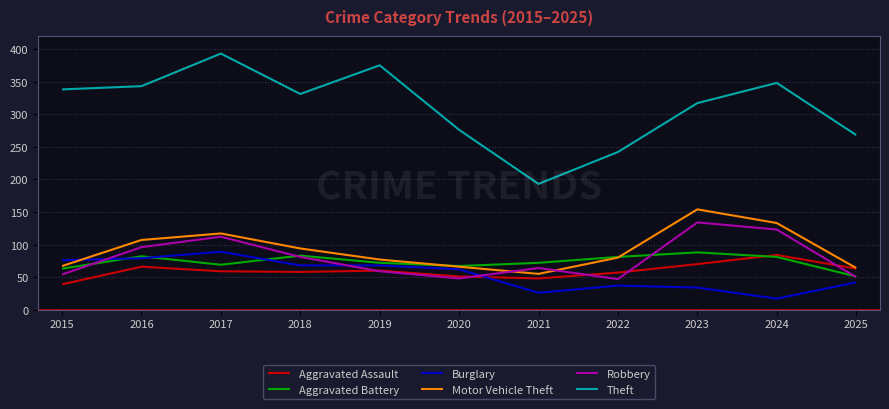

Count the number of data series in this chart.

6